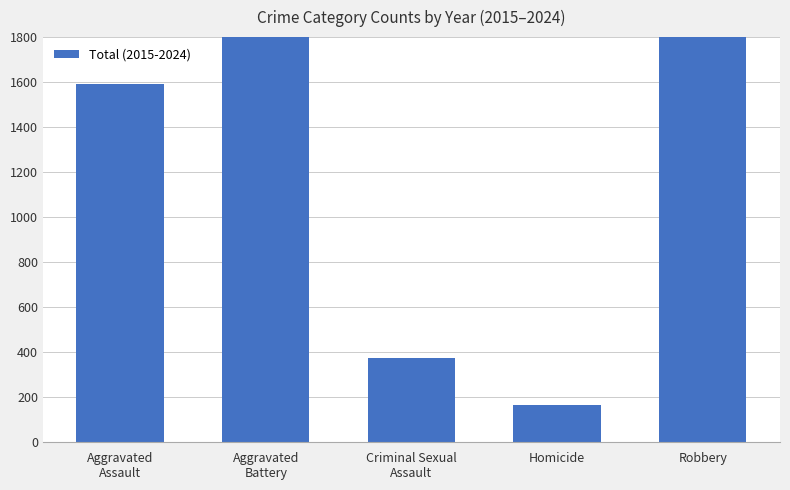

Which has a higher value, Criminal Sexual
Assault or Robbery?

Robbery